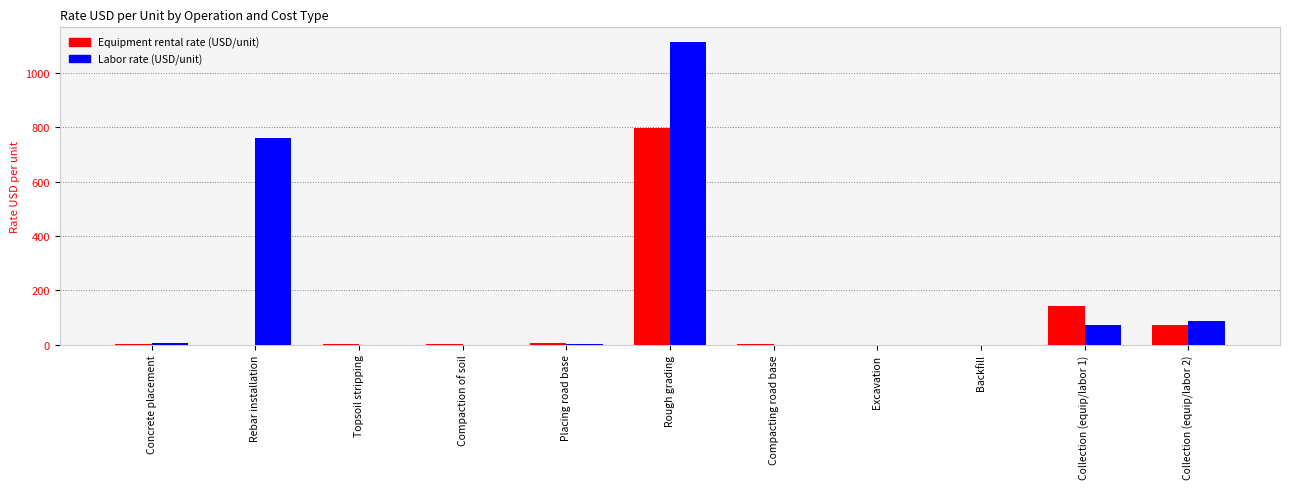

What is the maximum value shown in the chart?

1111.0